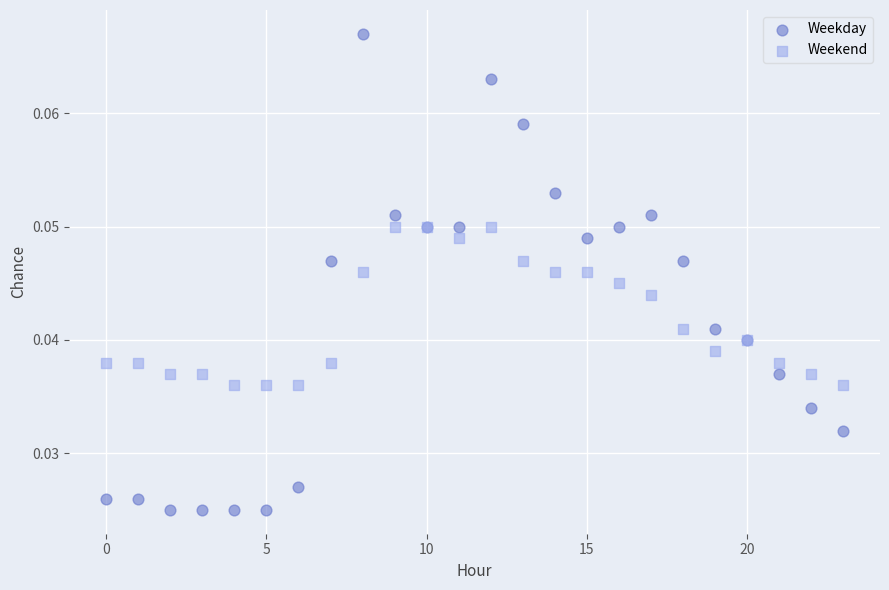

What is the X range (max minus min) for the scatter plot?

23.0